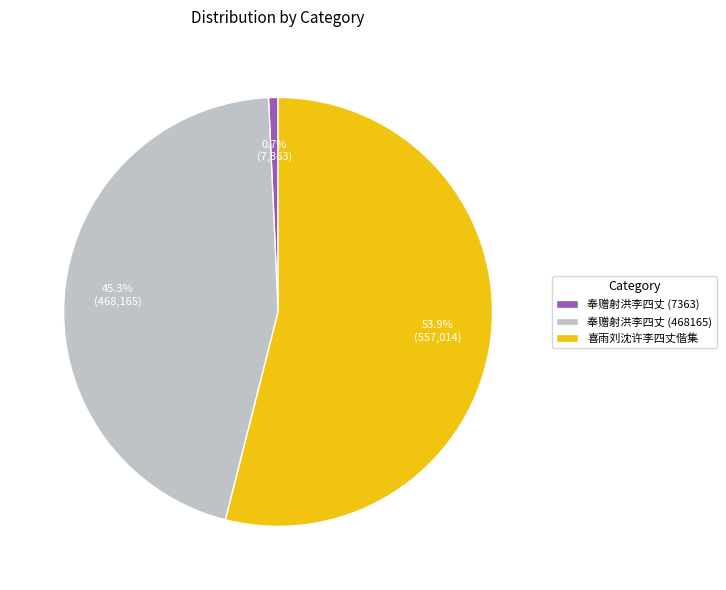

Do 奉赠射洪李四丈 (468165) and 奉赠射洪李四丈 (7363) together represent more than half of the pie?

No